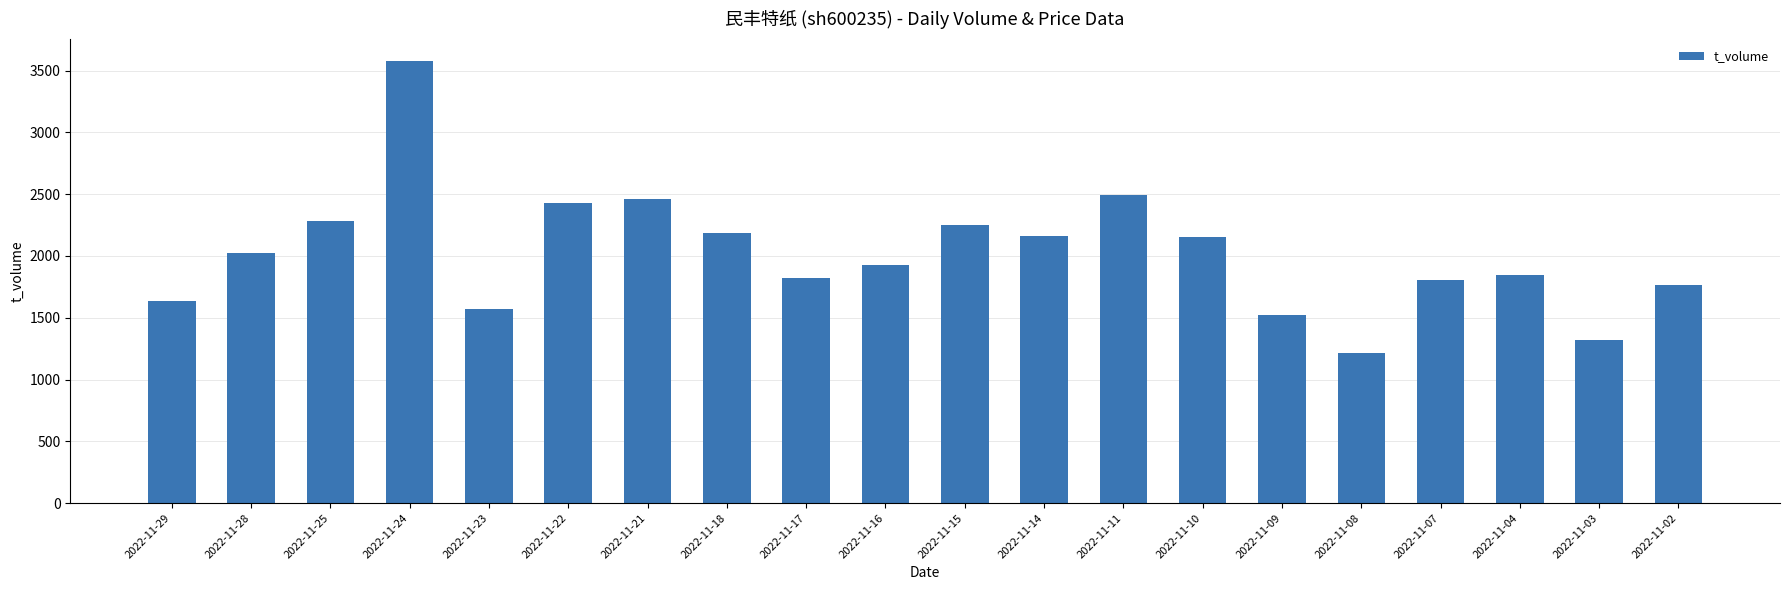

What value does the data have at 2022-11-18, to the nearest 50?

2200